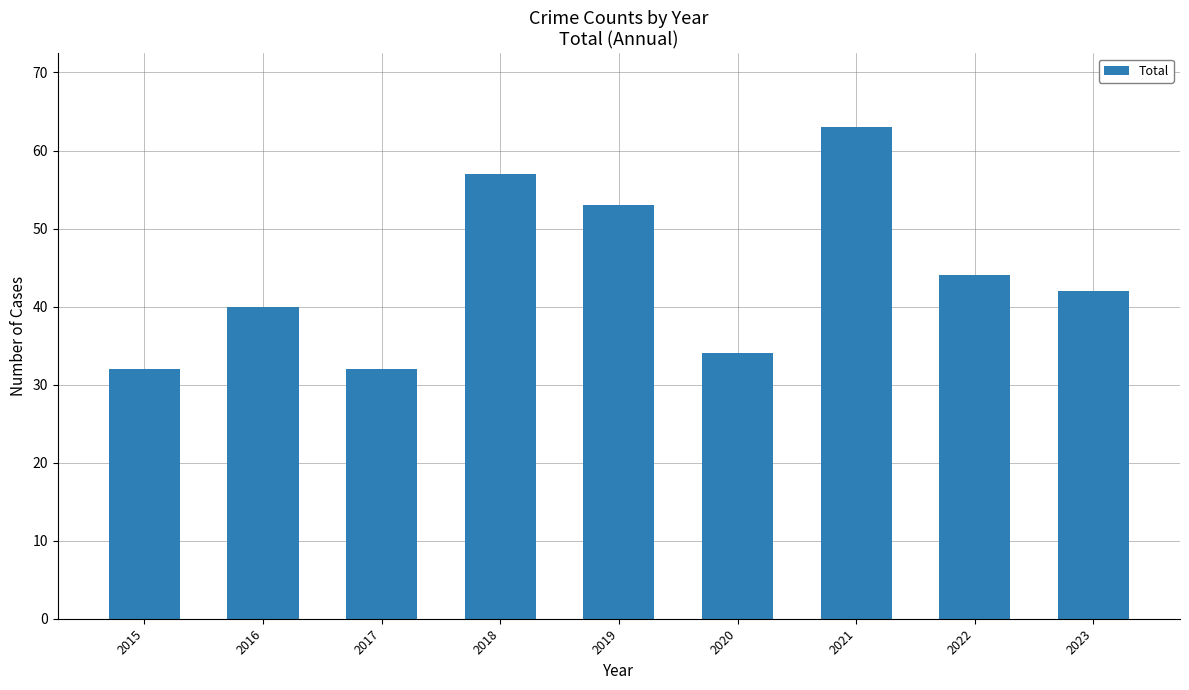

At which category does the chart reach its peak across all series?

2021